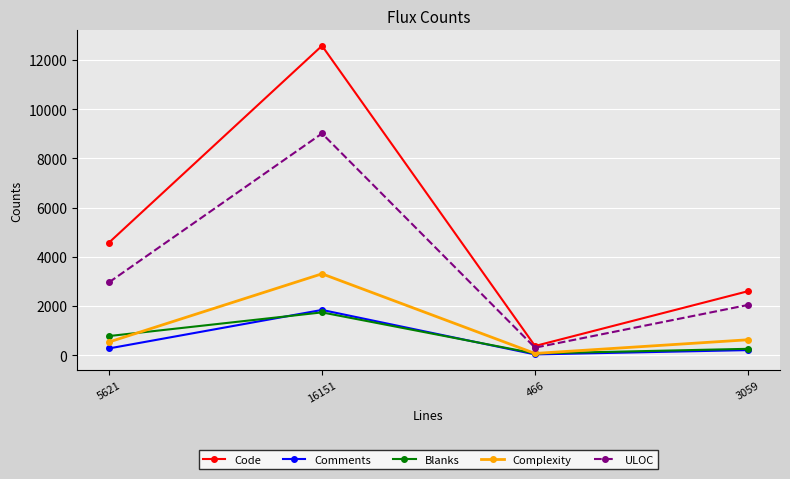

What is the difference between the second highest and minimum values in the Code series?

4203